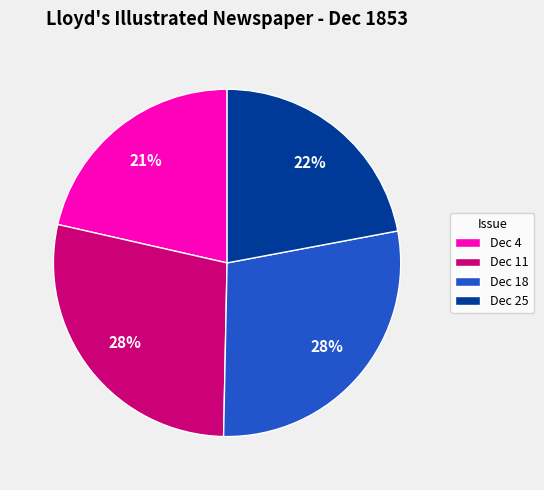

Is it true that Dec 18 is 28% of the pie?

True